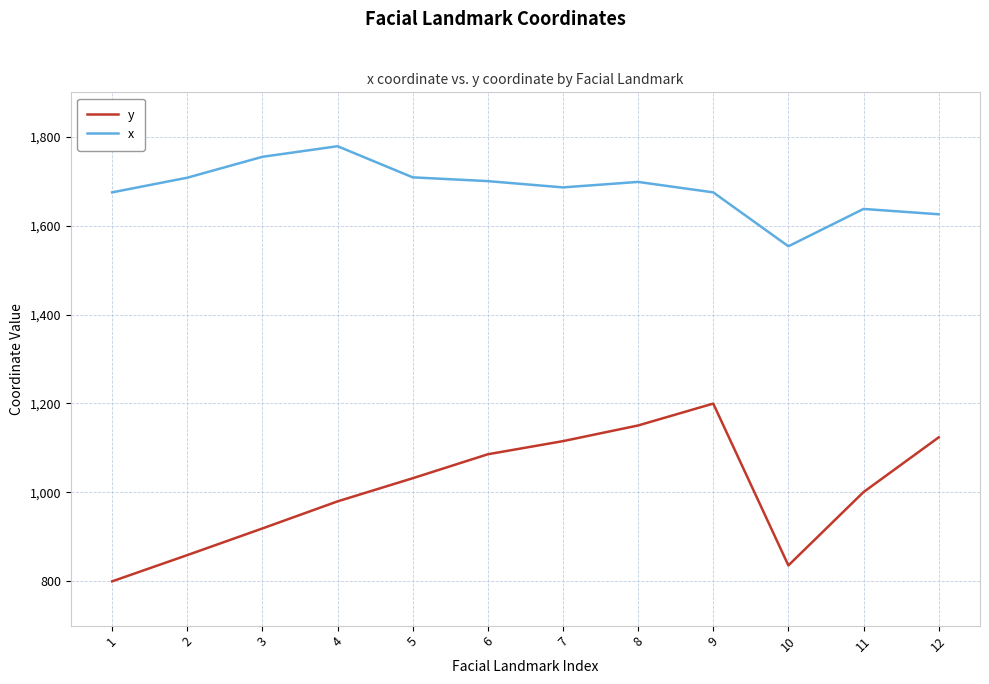

What is the spread (max minus min) of values at 6?

614.6